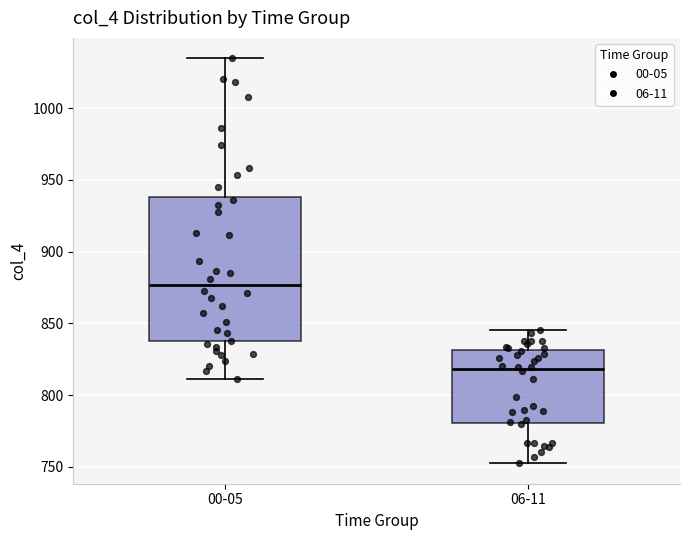

Where does the upper whisker of the box for 06-11 end on the y-axis? The values are not printed on the chart, so give them approximately, as read against the axis.

845